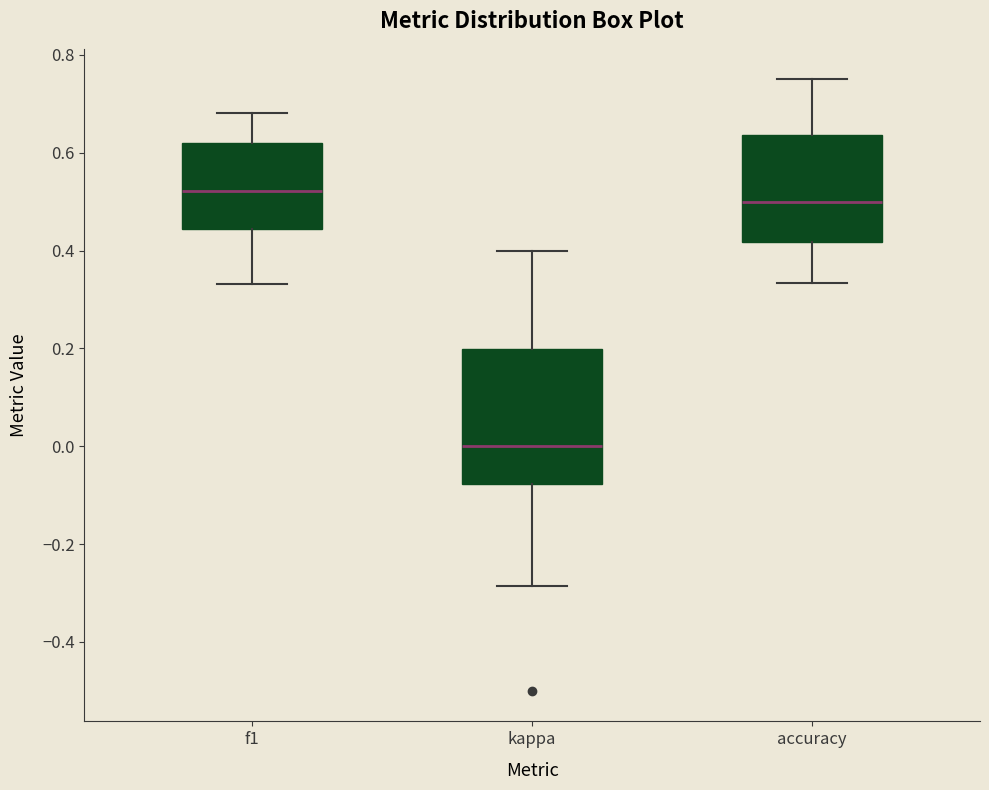

Reading left to right, read every box against the y-axis: the position of its median line, the range the box covers, and the ends of its whiskers. The values are not printed on the chart, so give them approximately, as read against the axis.

f1: median 0.52, box 0.44 to 0.62, whiskers 0.34 to 0.68
kappa: median 0.00, box -0.08 to 0.20, whiskers -0.28 to 0.40
accuracy: median 0.50, box 0.42 to 0.64, whiskers 0.34 to 0.76